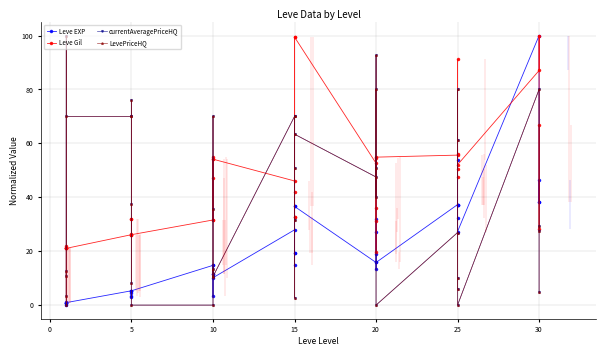

Is this an area chart (filled region under the line)?

No